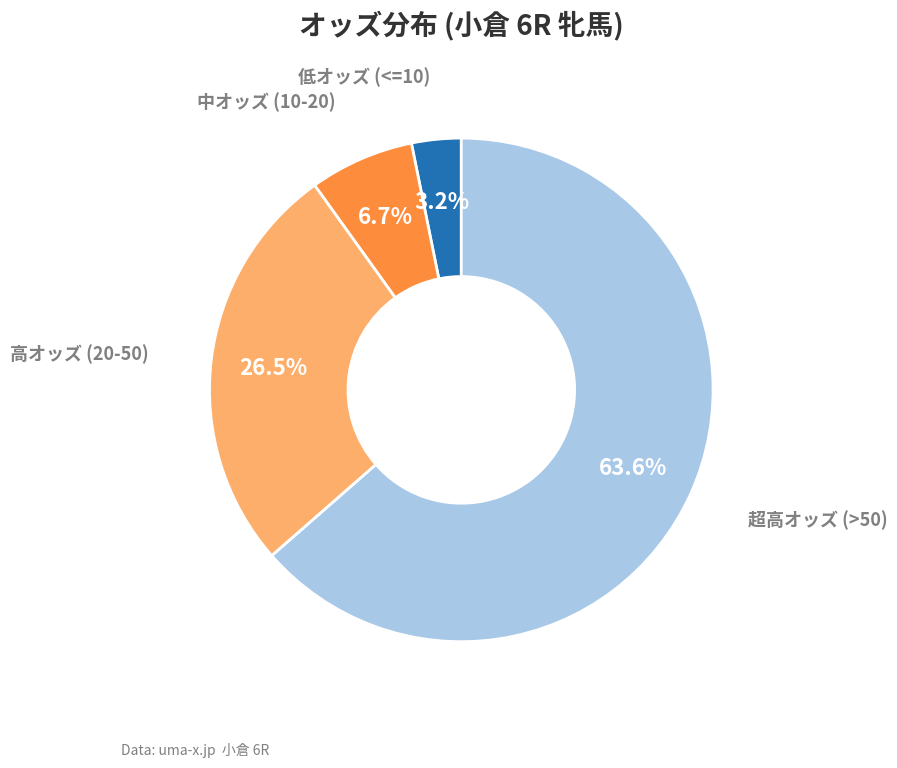

Is there a majority slice in this chart?

Yes